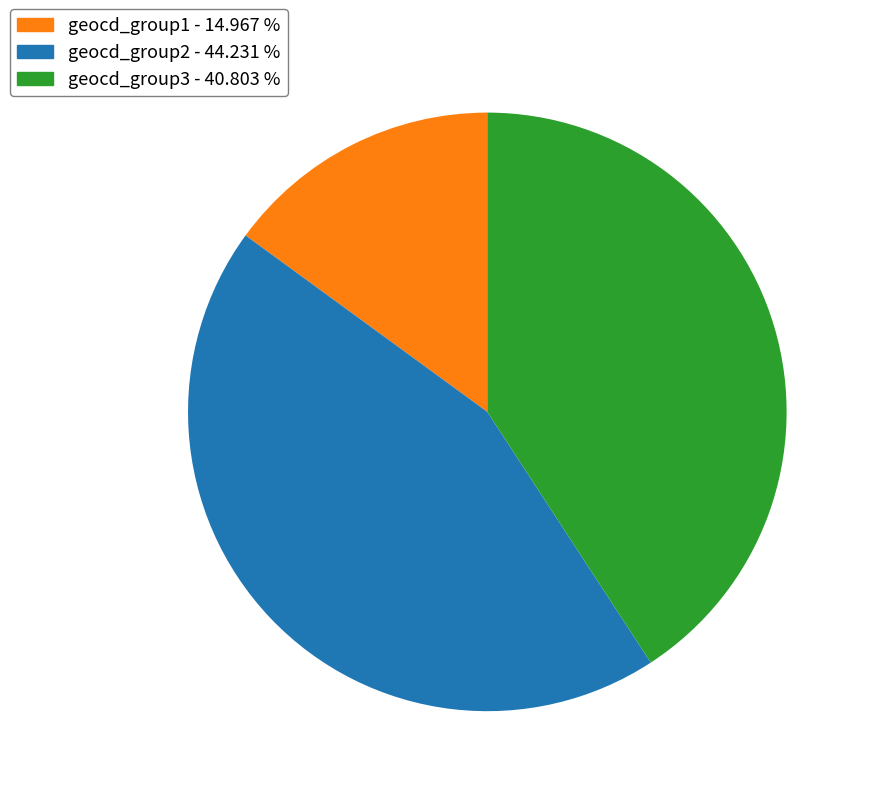

Which category has the smallest portion of the pie?

geocd_group1 - 14.967 %